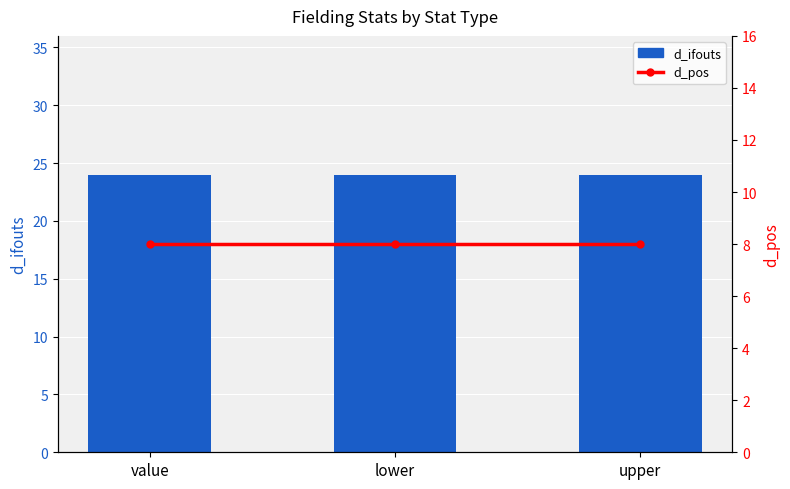

The value of d_pos at lower is 11. True or false?

False